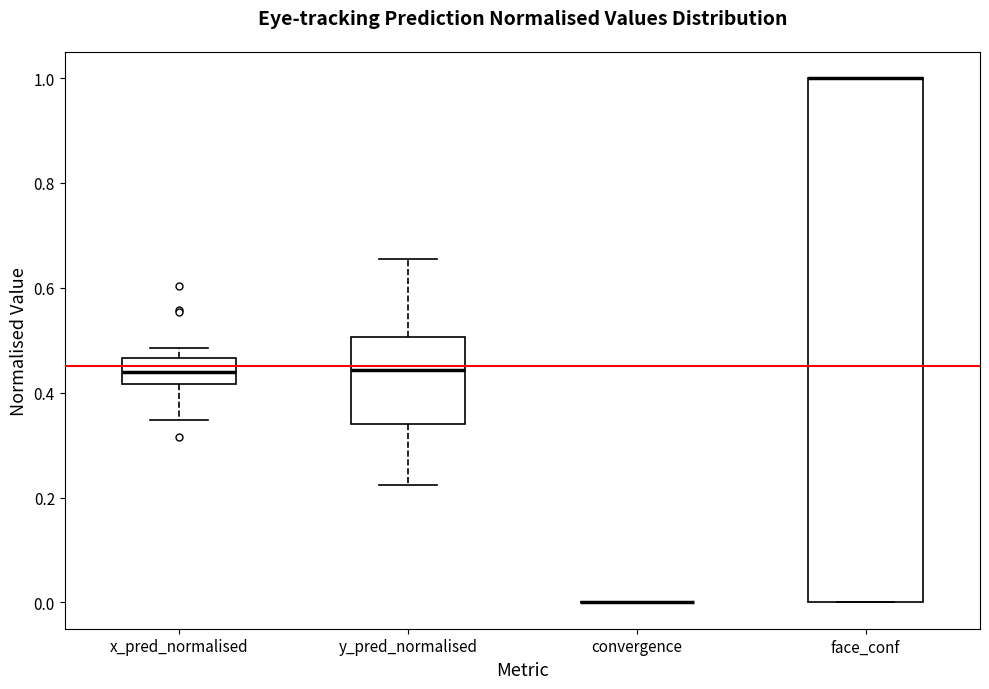

Which box is the tallest, from its lower edge to its upper edge?

face_conf